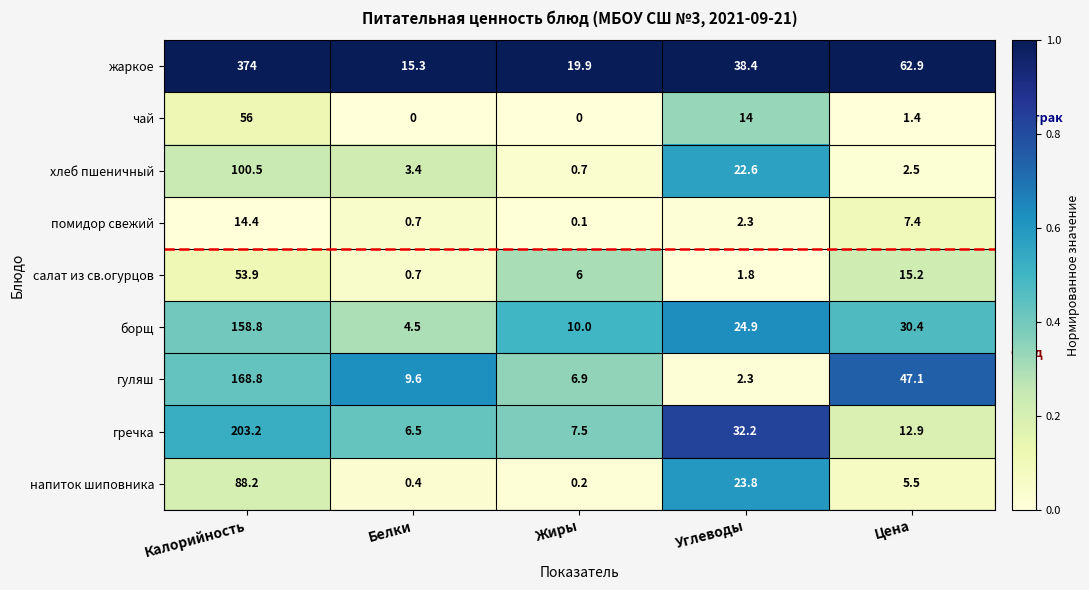

Which series has the largest range (max minus min)?

жаркое